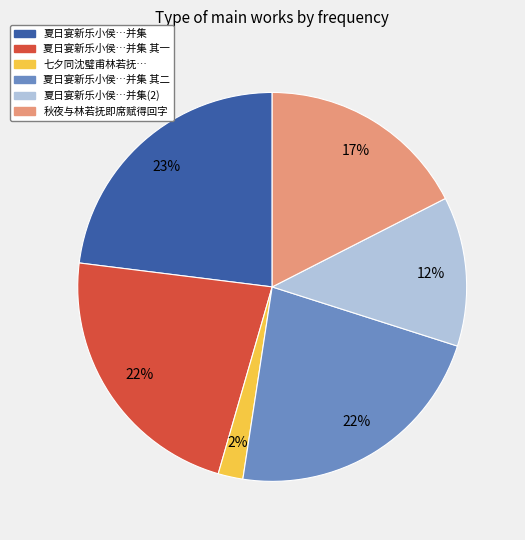

Is there a majority slice in this chart?

No